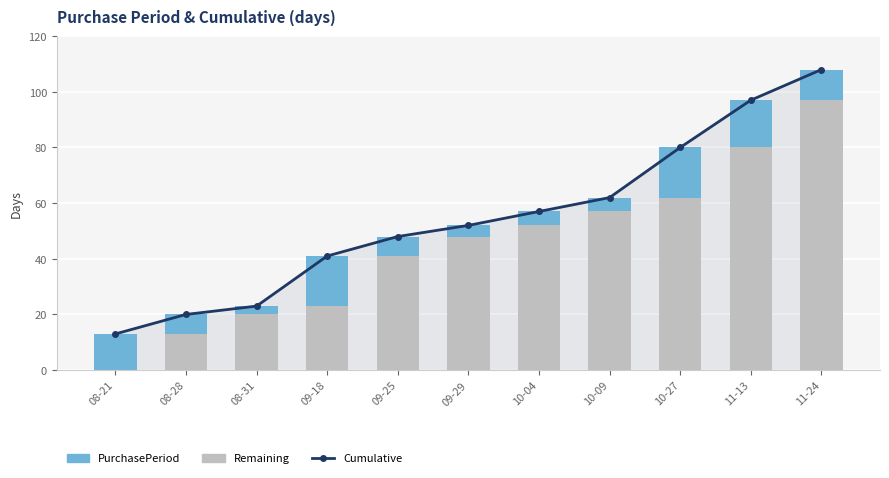

What is the average value of the PurchasePeriod series?

10